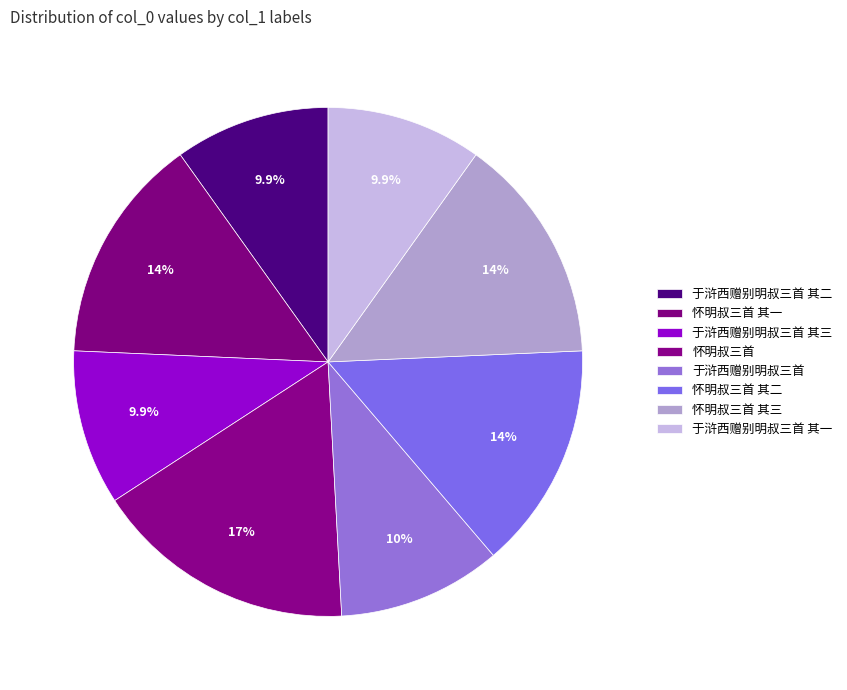

Which category has the smallest portion of the pie?

于浒西赠别明叔三首 其一